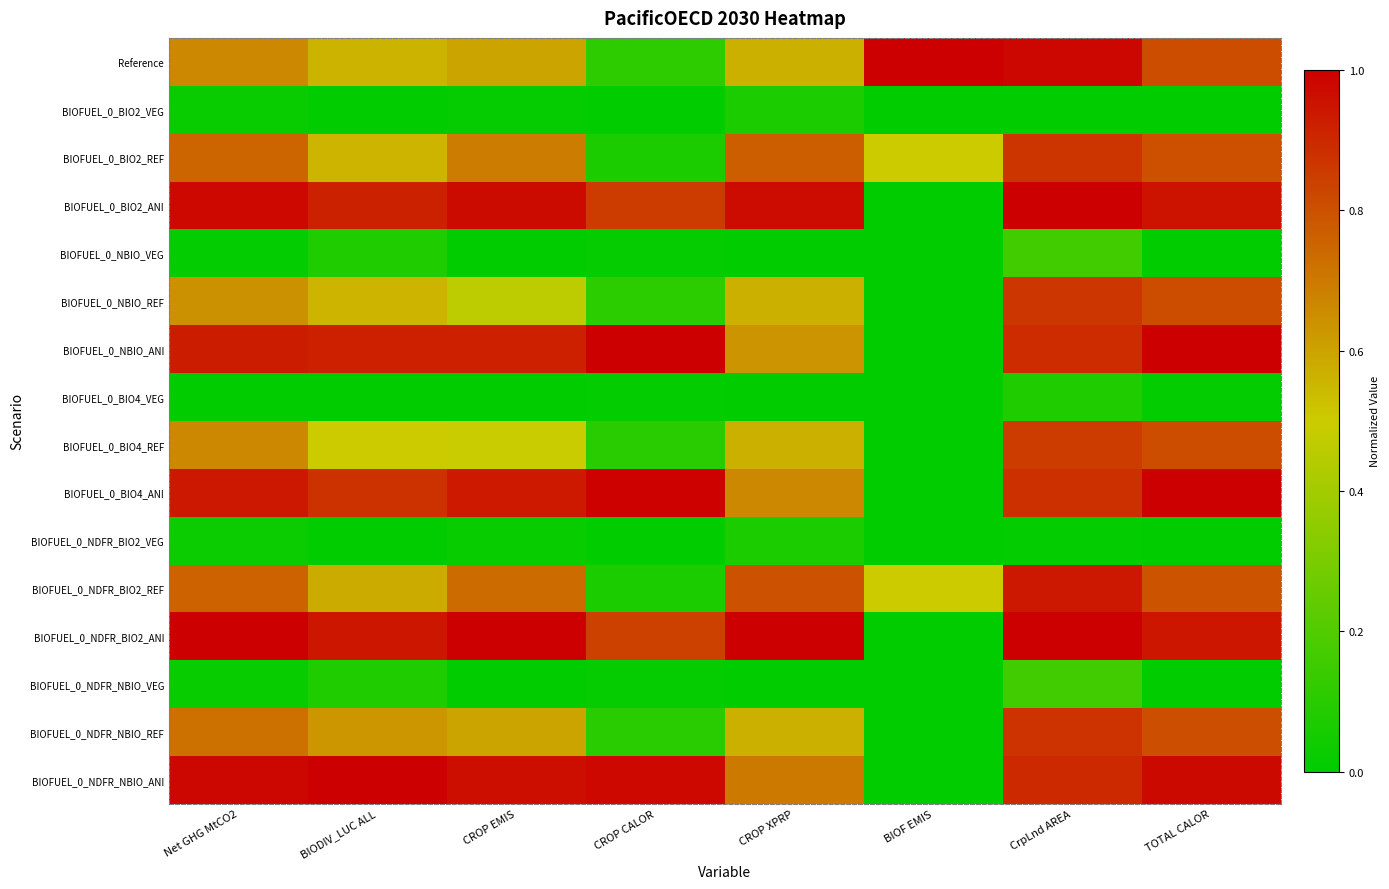

What is the total value across all series at CROP XPRP?

7.9